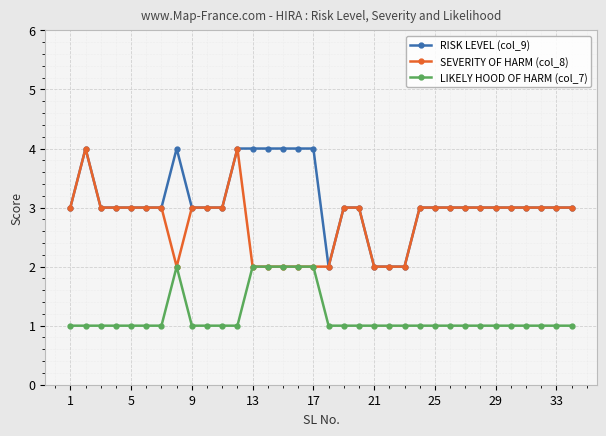

Which series has the largest total across all categories?

RISK LEVEL (col_9)